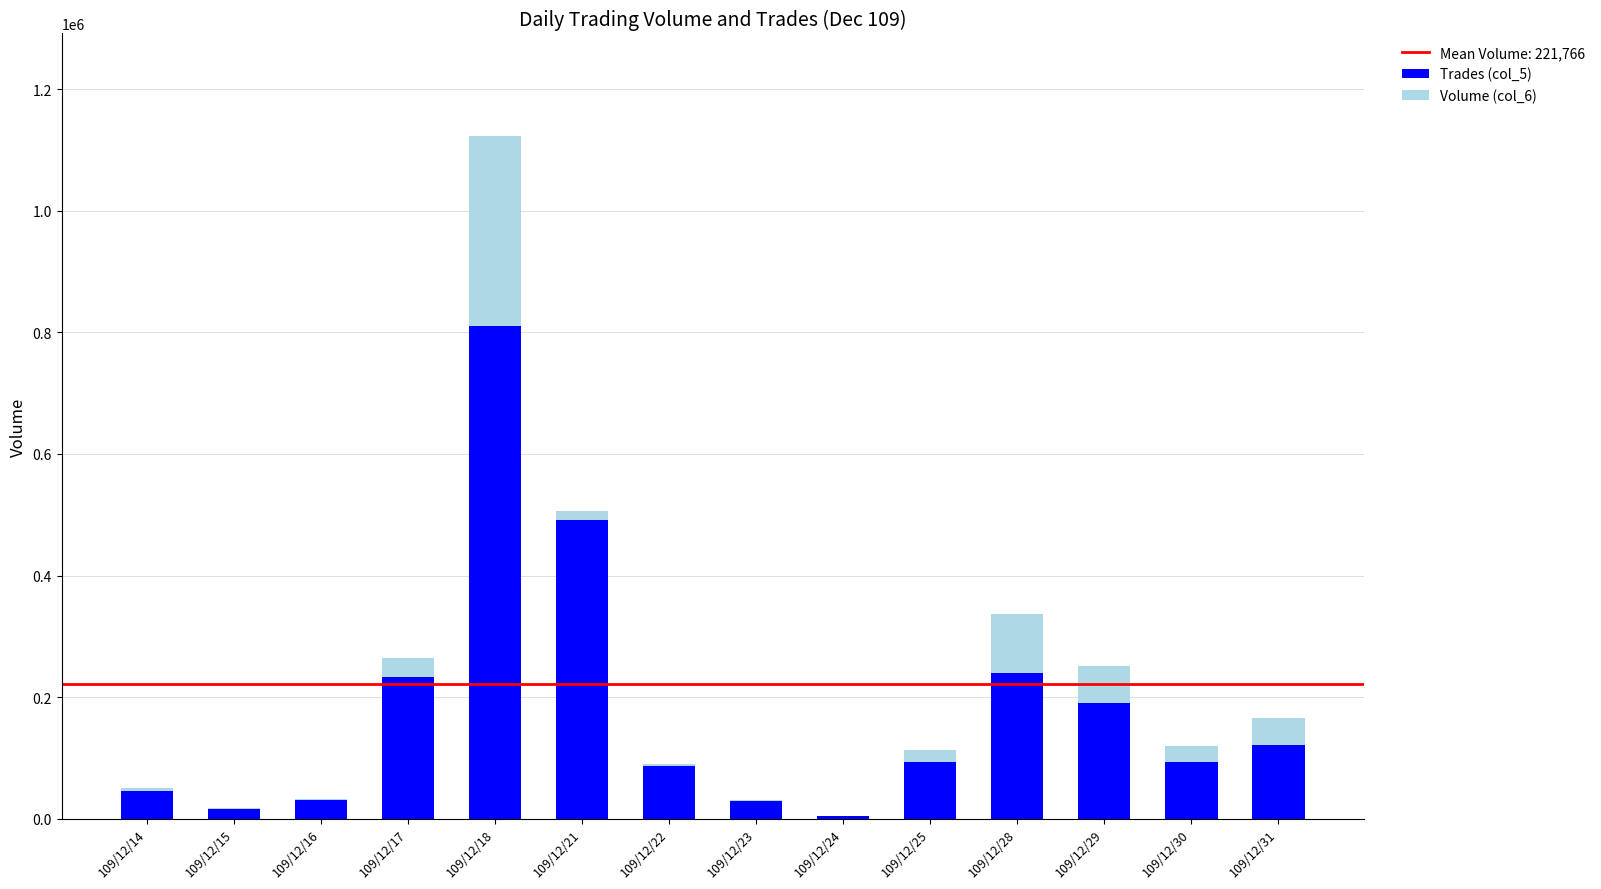

Does the chart contain stacked bars?

No